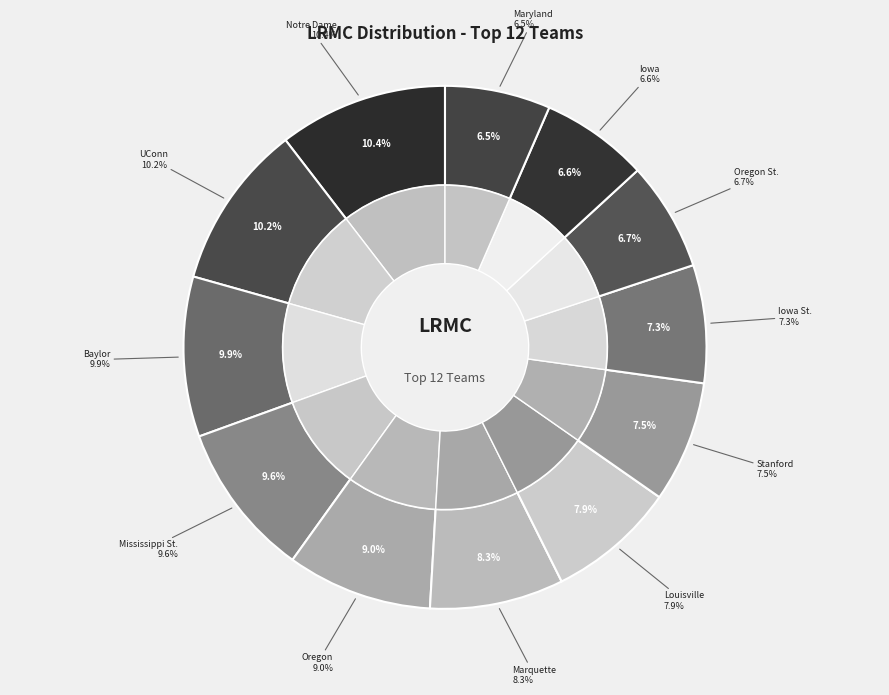

What is the largest slice in the pie chart?

Notre Dame